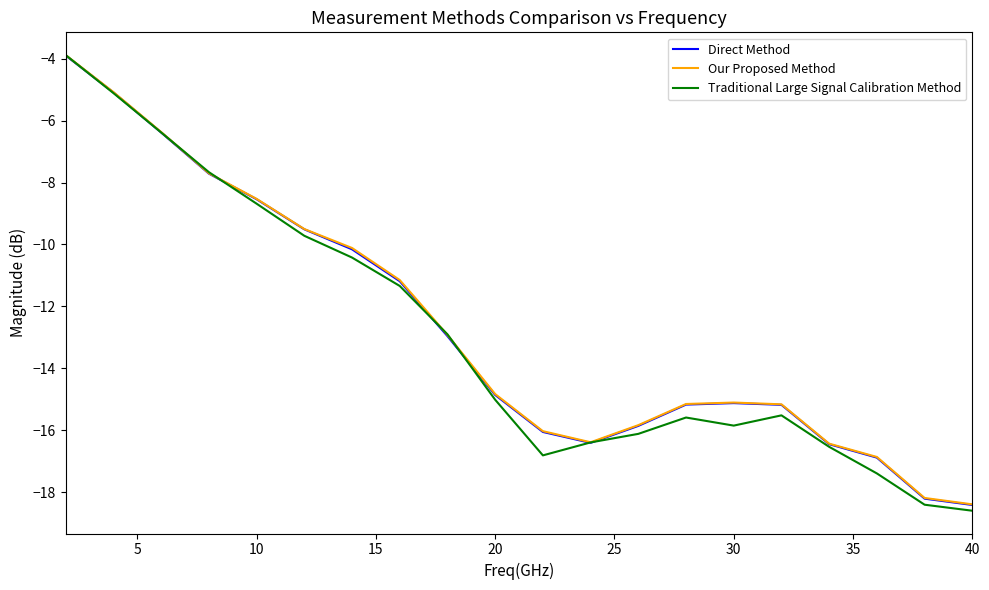

How many lines are shown in the chart?

3